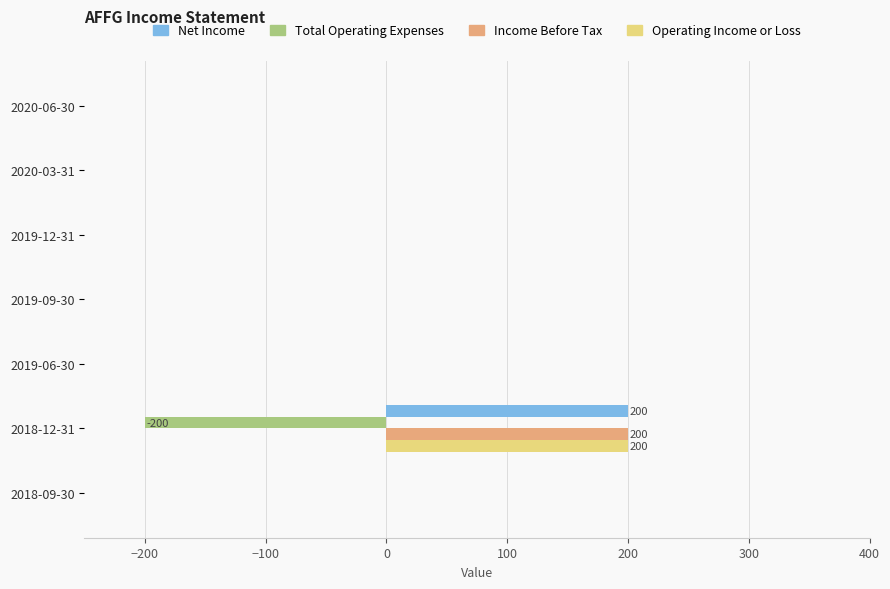

What is the sum of all Income Before Tax values?

200